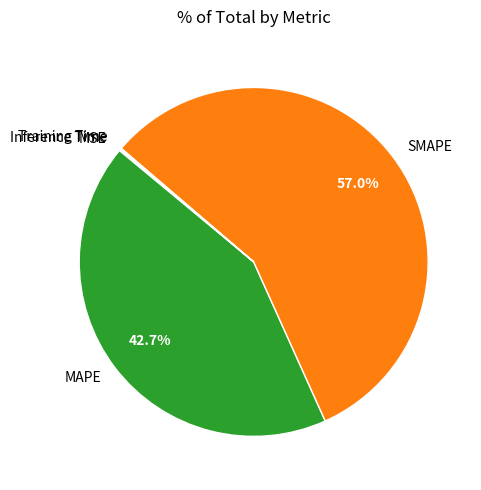

Which category has the biggest portion of the pie?

SMAPE